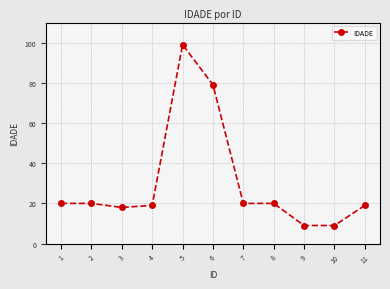

What is the average value?

30